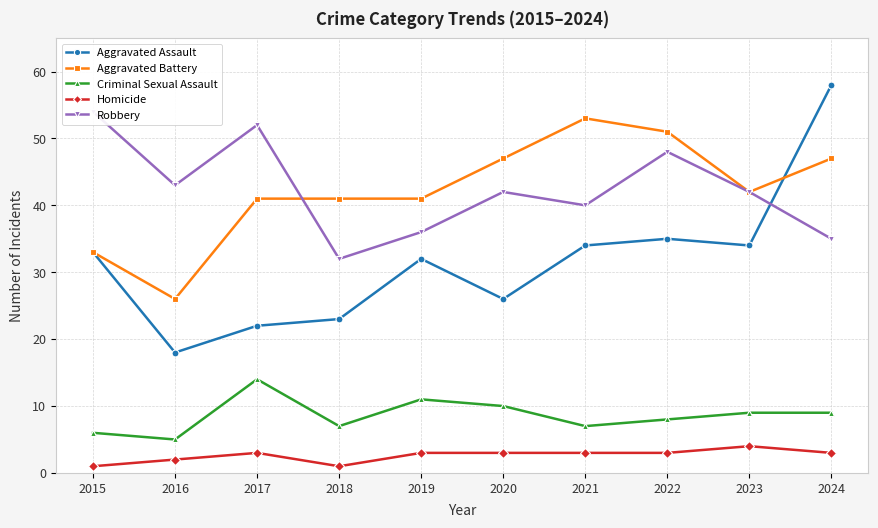

What is the value of the Criminal Sexual Assault point at the 10th from the left?

9